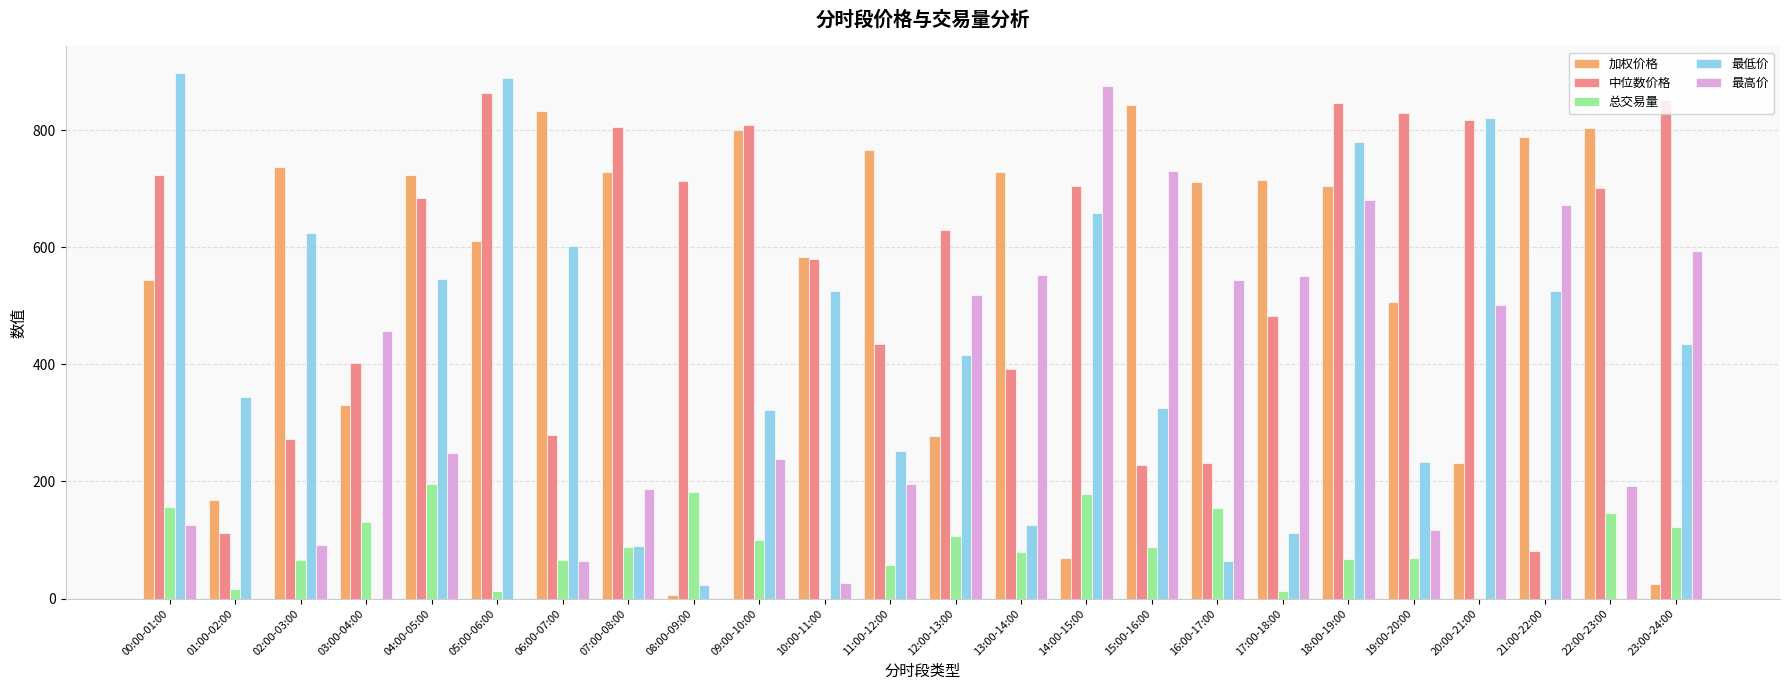

What is the approximate value of 加权价格 at 17:00-18:00?

715.4